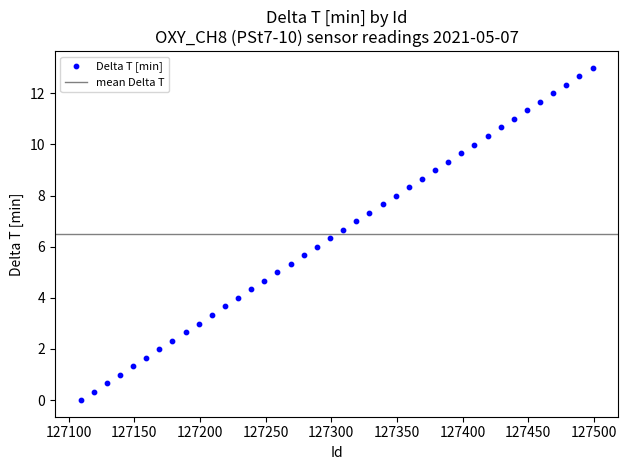

What is the range of X values (max minus min)?

390.0